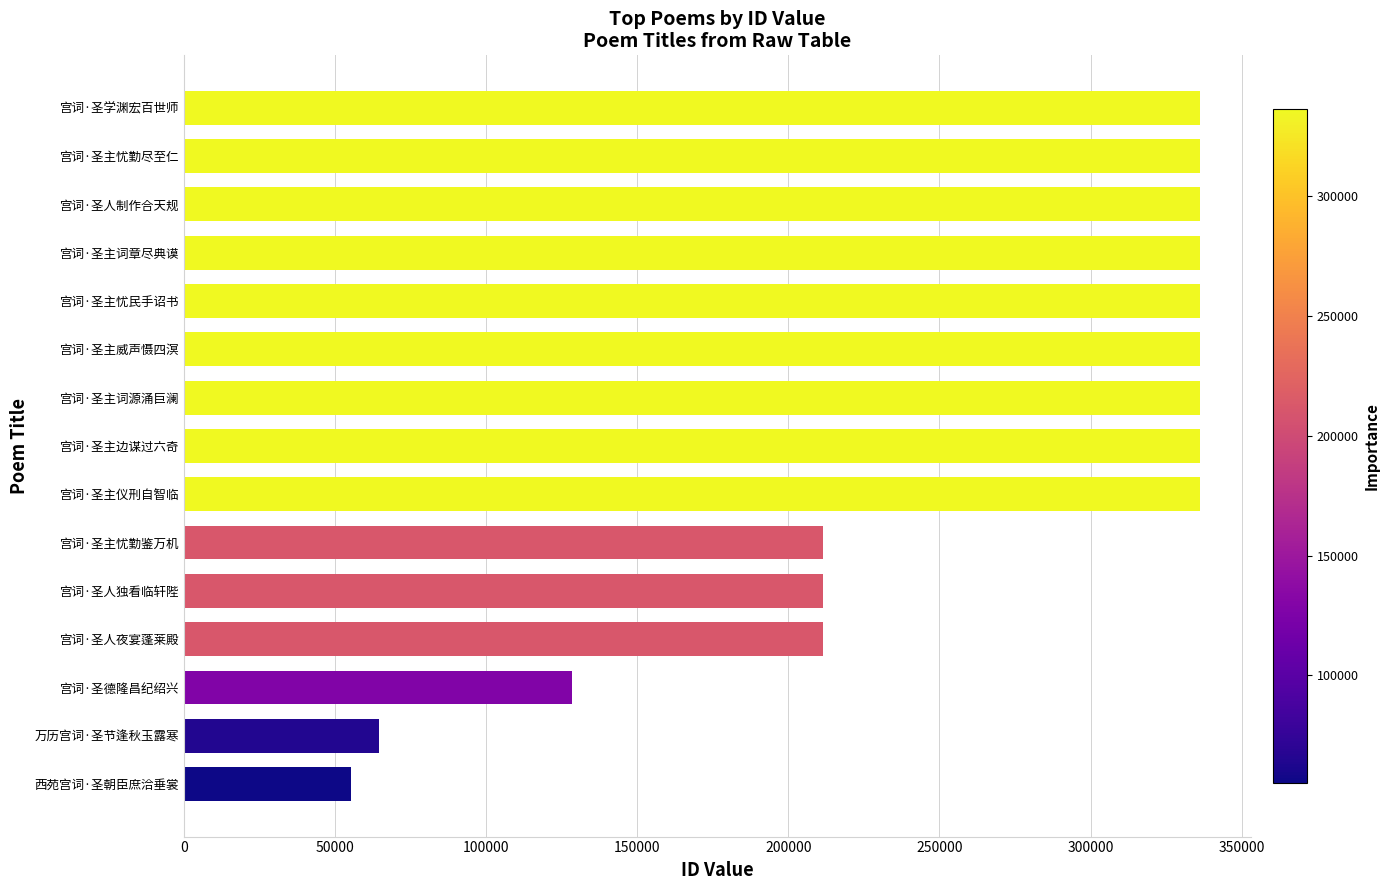

The chart shows a value of 336151 at 宫词·圣学渊宏百世师. True or false?

True